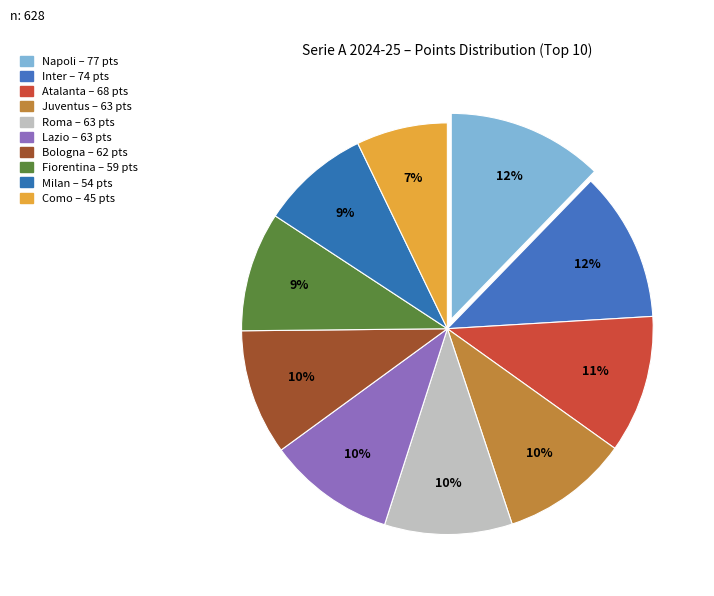

What is the change in value from Bologna to Fiorentina?

-3